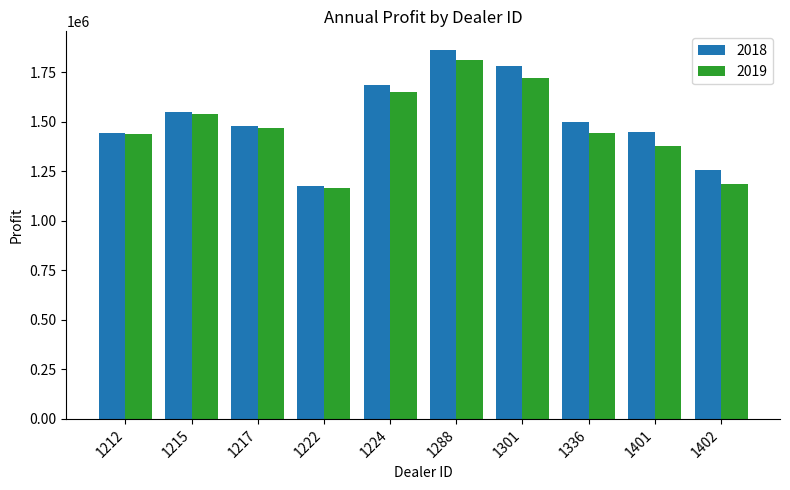

What is the minimum value for 2019?

1163362.5